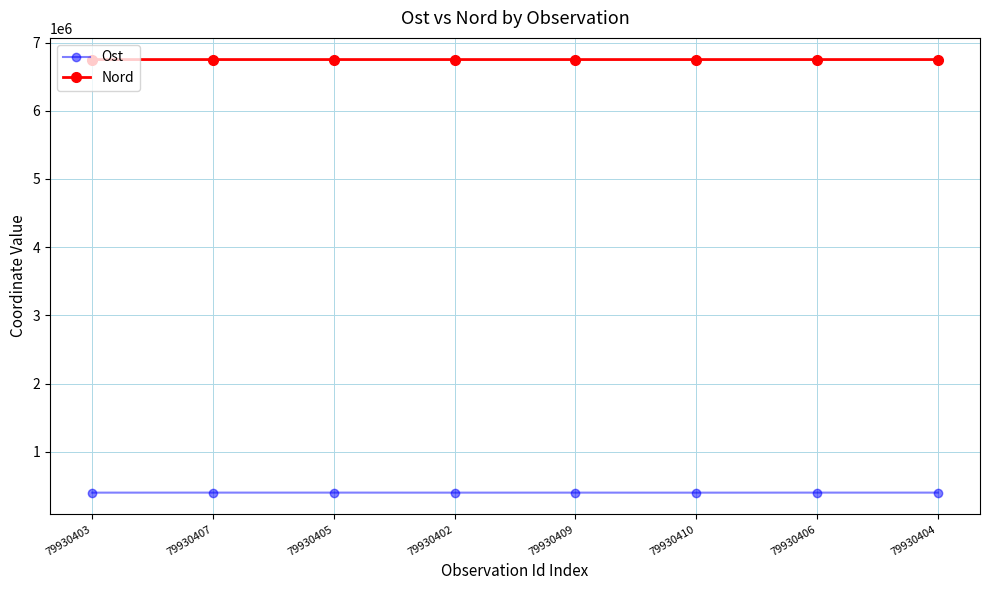

What is the minimum value for Nord?

6751098.8